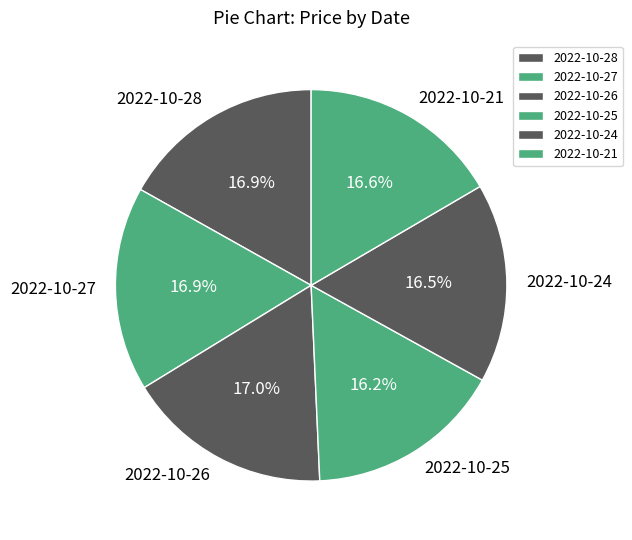

Do 2022-10-25 and 2022-10-27 together represent more than half of the pie?

No